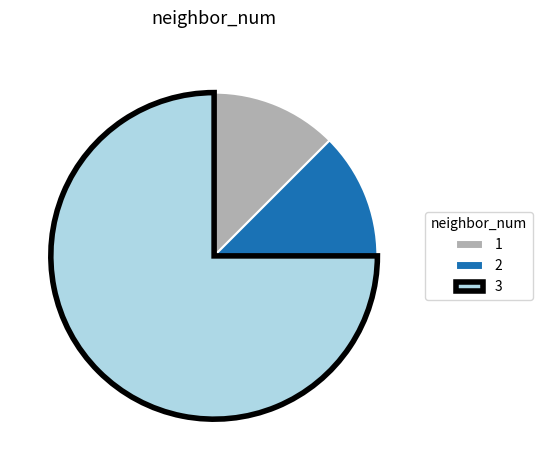

Is it true that 2 is 20% of the pie?

False